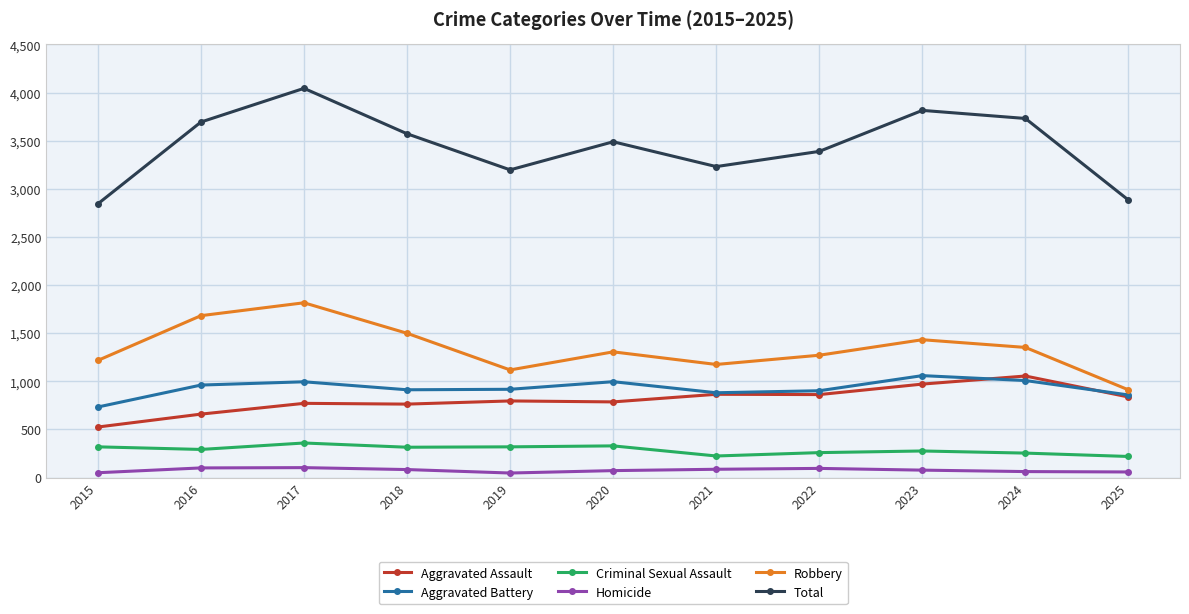

What is the difference between the second highest and minimum values in the Aggravated Battery series?

275